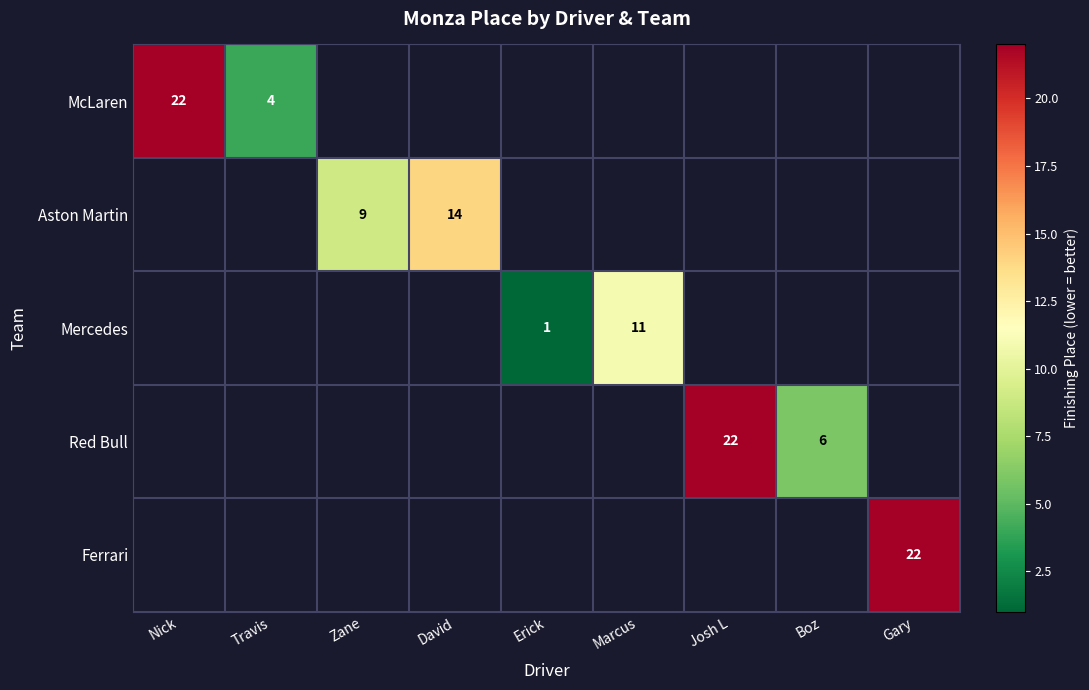

How many distinct data groups are displayed?

5